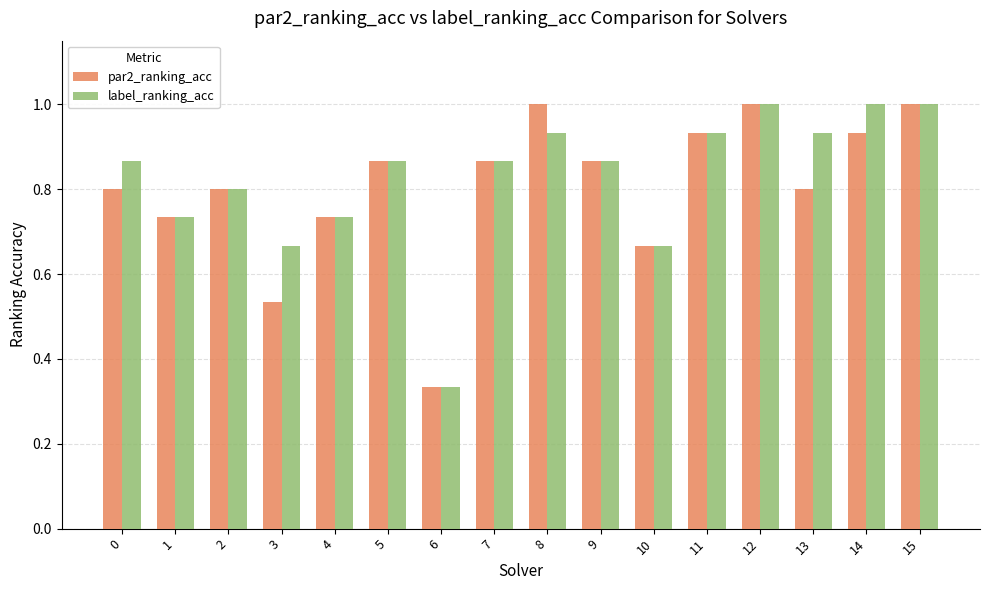

True or false: label_ranking_acc has a value of 1.4 at 2.

False